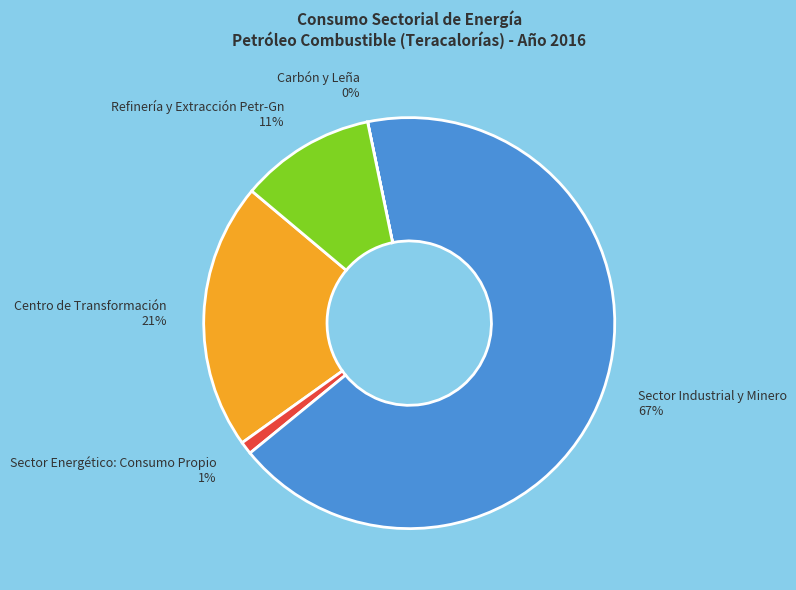

To the nearest percent, what is the average slice percentage?

20%